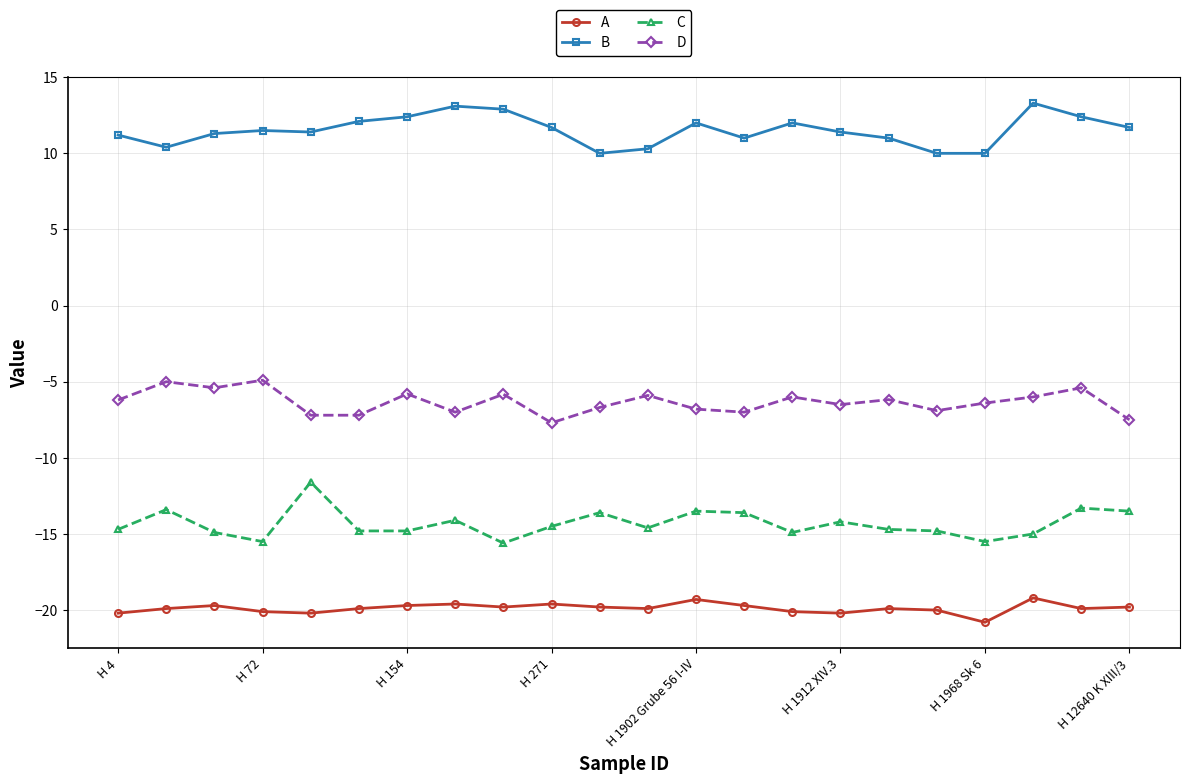

What is the sum of all A values?

-437.3